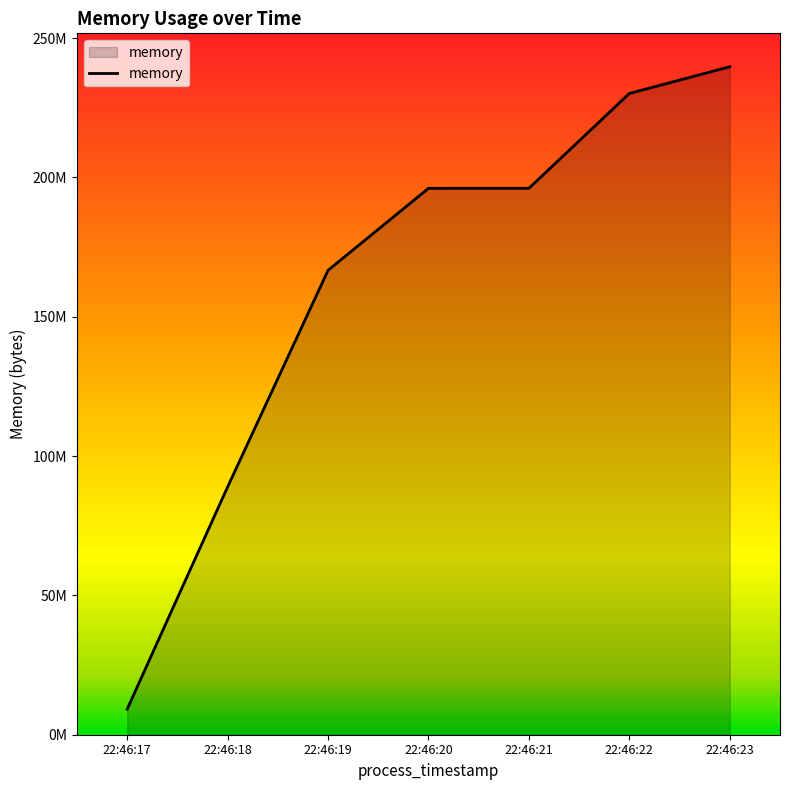

Does the chart display data point markers on the line(s)?

No